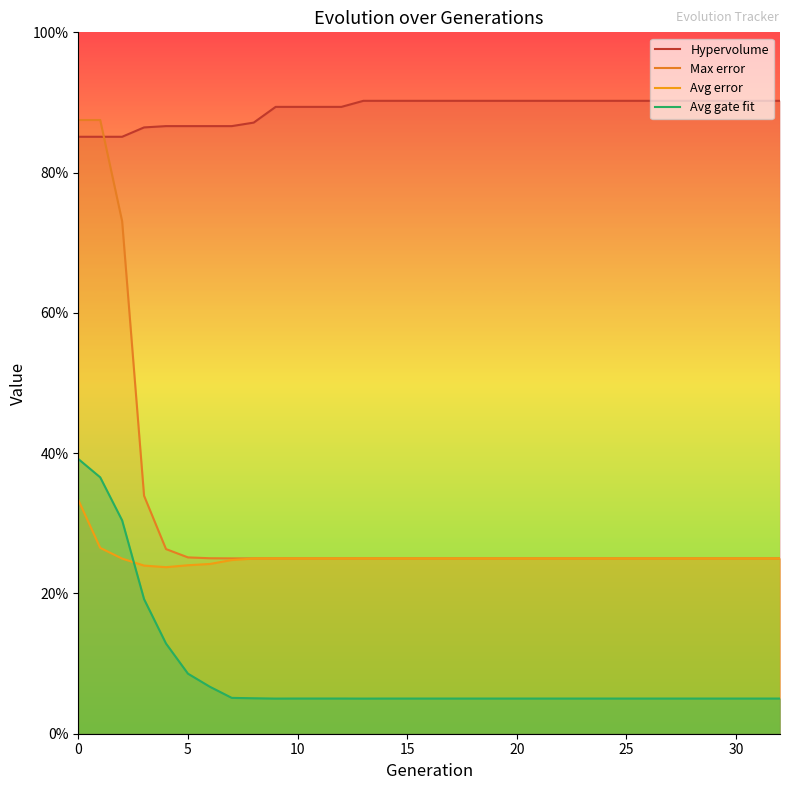

Reading left to right, transcribe all the data shown in this chart.

Hypervolume: 0.9	0.9	0.9	0.9	0.9	0.9	0.9	0.9	0.9	0.9	0.9	0.9	0.9	0.9	0.9	0.9	0.9	0.9	0.9	0.9	0.9	0.9	0.9	0.9	0.9	0.9	0.9	0.9	0.9	0.9	0.9	0.9	0.9
Max error: 0.9	0.9	0.7	0.3	0.3	0.3	0.3	0.2	0.2	0.2	0.2	0.2	0.2	0.2	0.2	0.2	0.2	0.2	0.2	0.2	0.2	0.2	0.2	0.2	0.2	0.2	0.2	0.2	0.2	0.2	0.2	0.2	0.2
Avg error: 0.3	0.3	0.2	0.2	0.2	0.2	0.2	0.2	0.2	0.2	0.2	0.2	0.2	0.2	0.2	0.2	0.2	0.2	0.2	0.2	0.2	0.2	0.2	0.2	0.2	0.2	0.2	0.2	0.2	0.2	0.2	0.2	0.2
Avg gate fit: 0.4	0.4	0.3	0.2	0.1	0.1	0.1	0.1	0.1	0.1	0.1	0.1	0.1	0.1	0.1	0.1	0.1	0.1	0.1	0.1	0.1	0.1	0.1	0.1	0.1	0.1	0.1	0.1	0.1	0.1	0.1	0.1	0.1